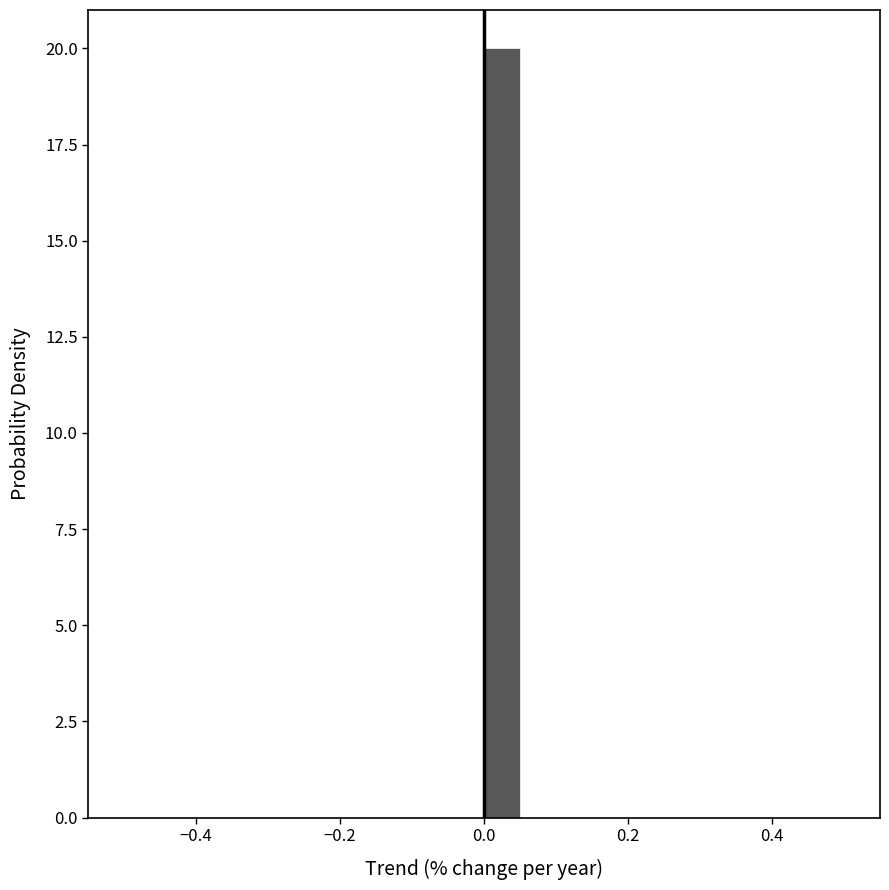

Read against the x-axis, roughly where is the centre of the tallest bar?

0.02